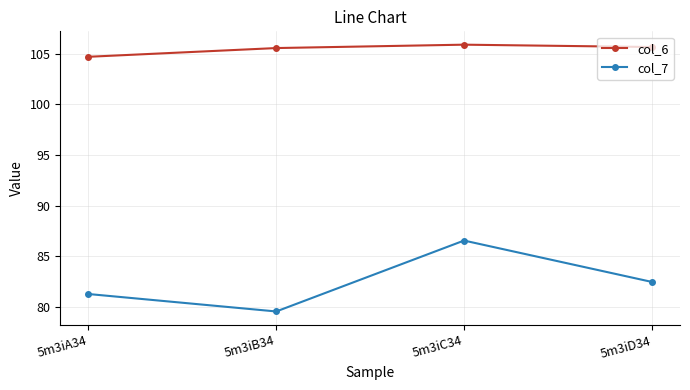

Rank the series by their average value, from highest to lowest.

col_6, col_7